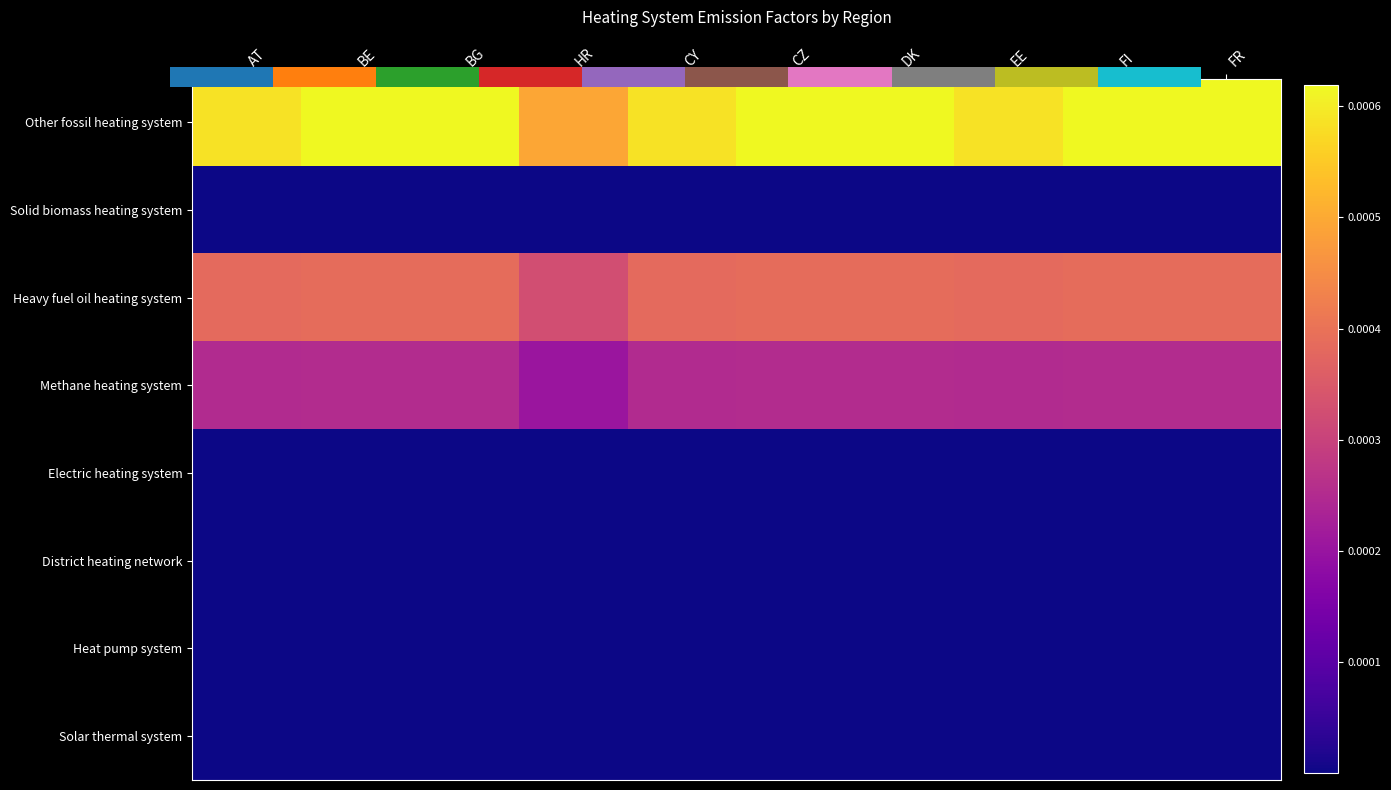

Which series has the widest spread of values?

Other fossil heating system